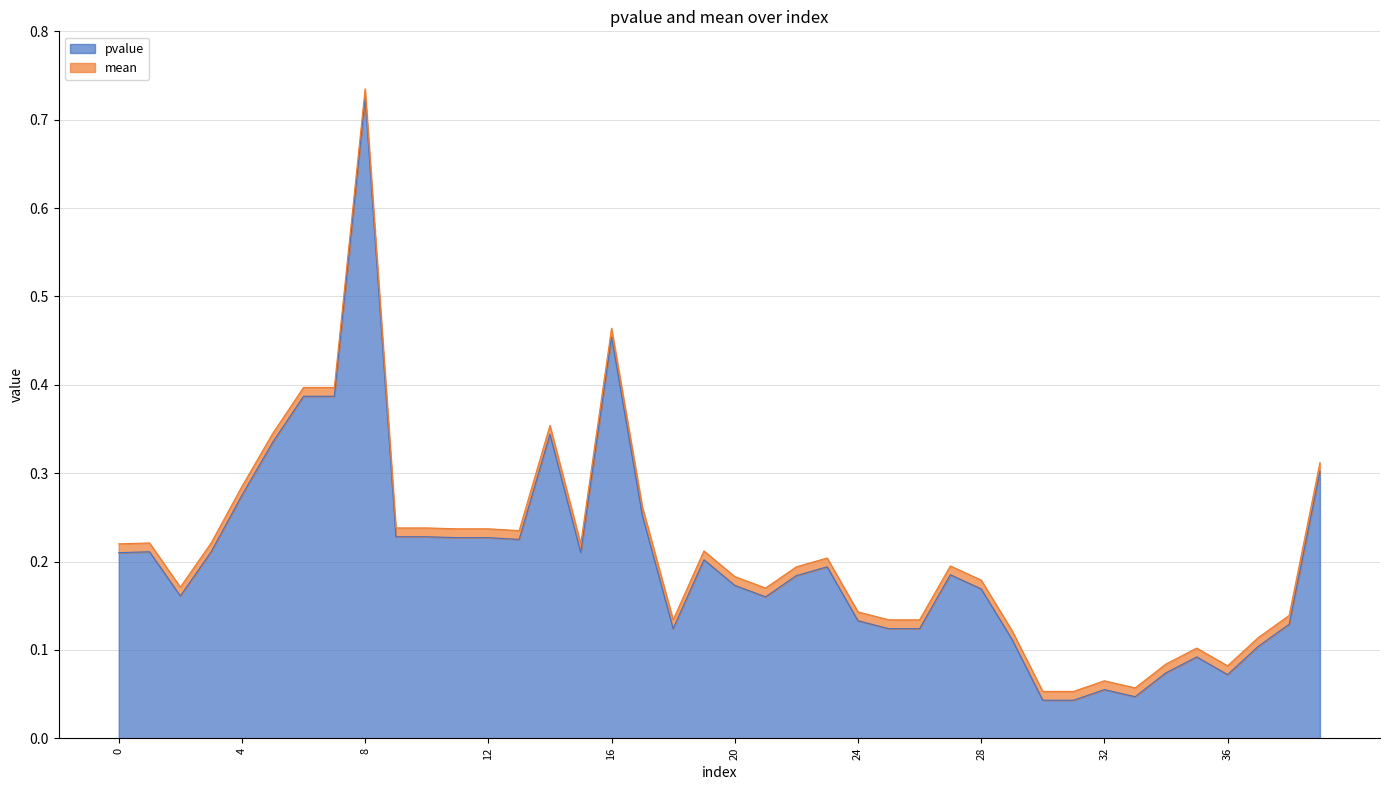

List the labels in order of value, largest first.

8, 16, 6, 7, 14, 5, 39, 4, 17, 9, 10, 11, 12, 13, 1, 3, 0, 15, 19, 23, 27, 22, 20, 28, 2, 21, 24, 38, 18, 25, 26, 29, 37, 35, 34, 36, 32, 33, 30, 31